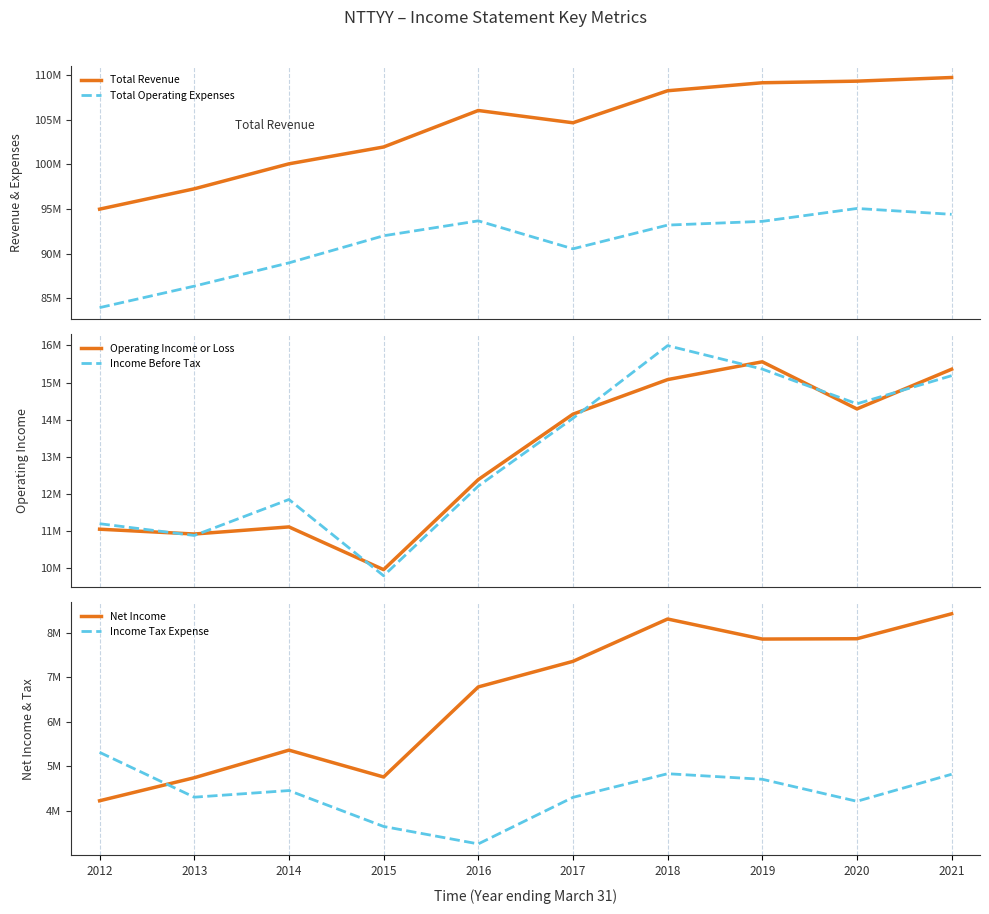

What is the maximum value shown in the chart?

109.8